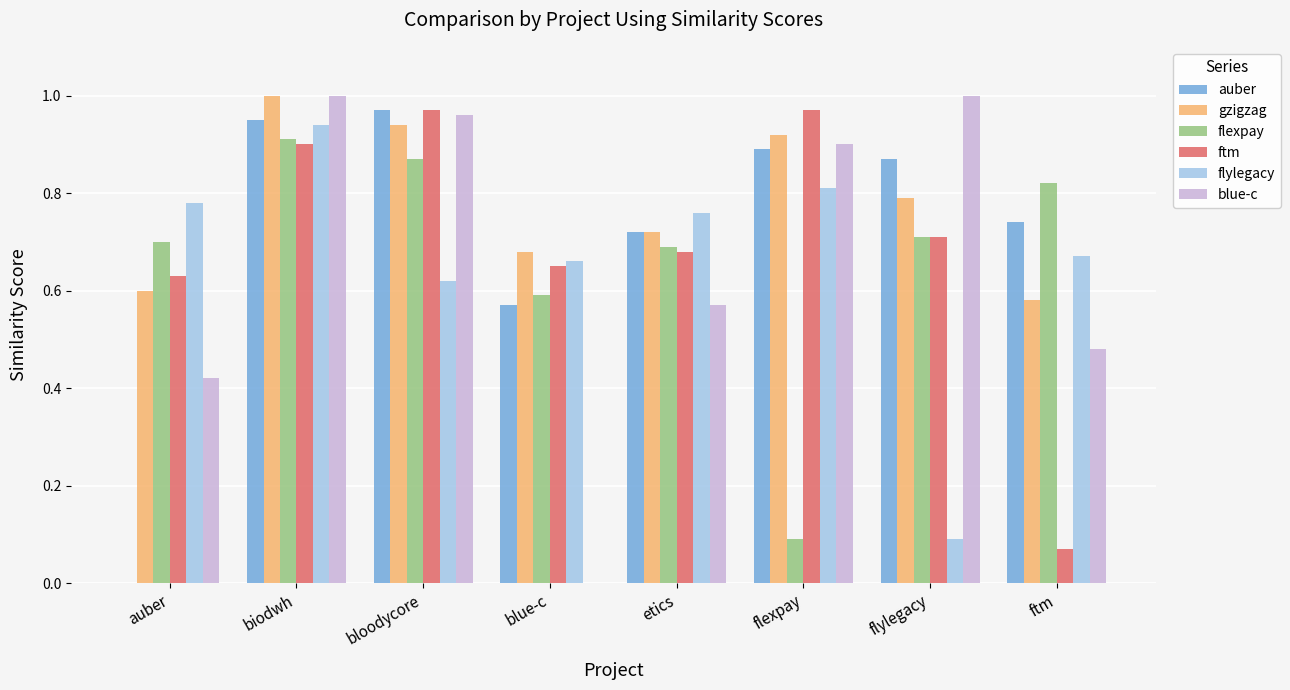

Between biodwh and etics, which series saw the biggest shift?

blue-c